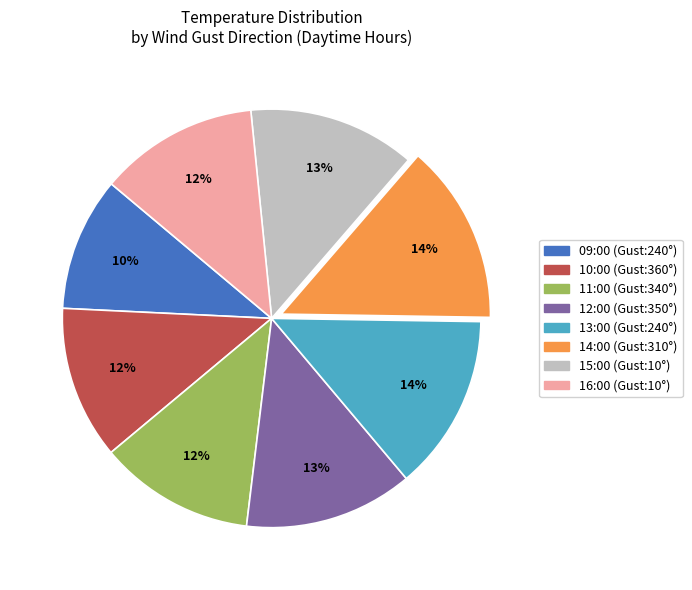

The 11:00 (Gust:340°) slice represents 12% of the pie. True or false?

True